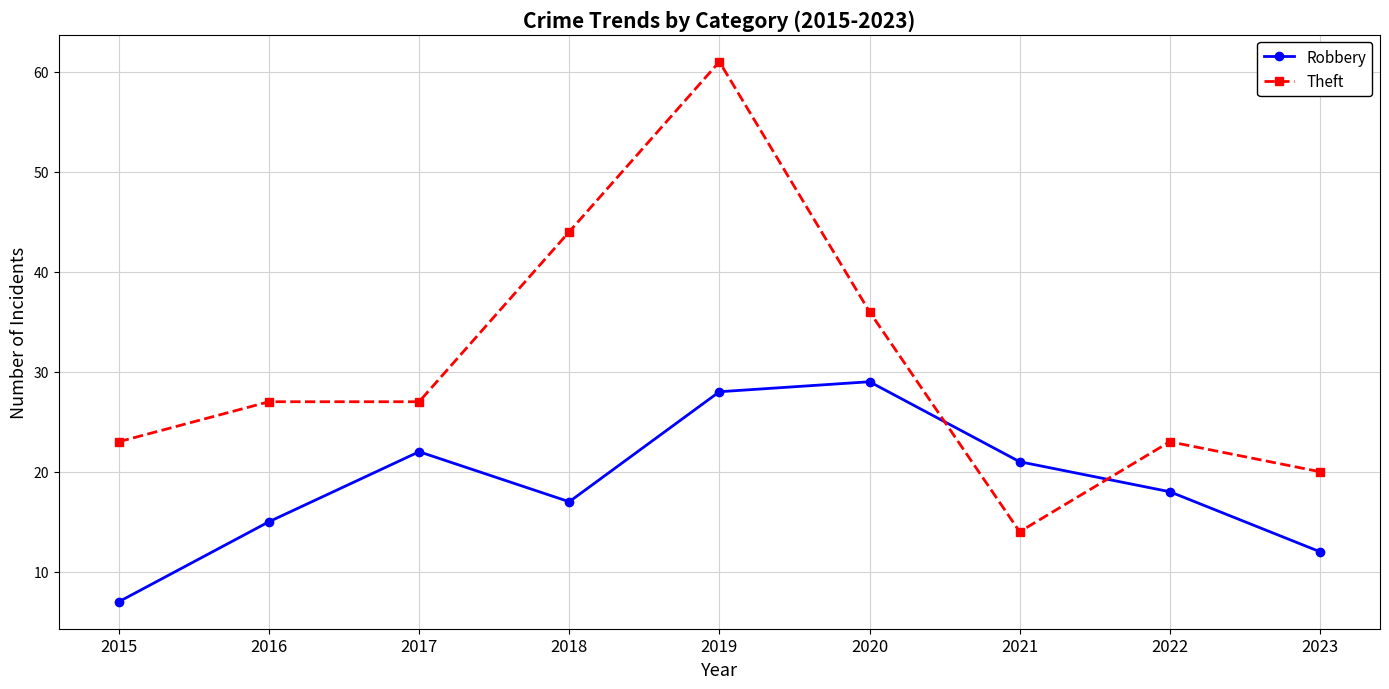

What is the difference between the Theft values at 2019 and 2022?

38